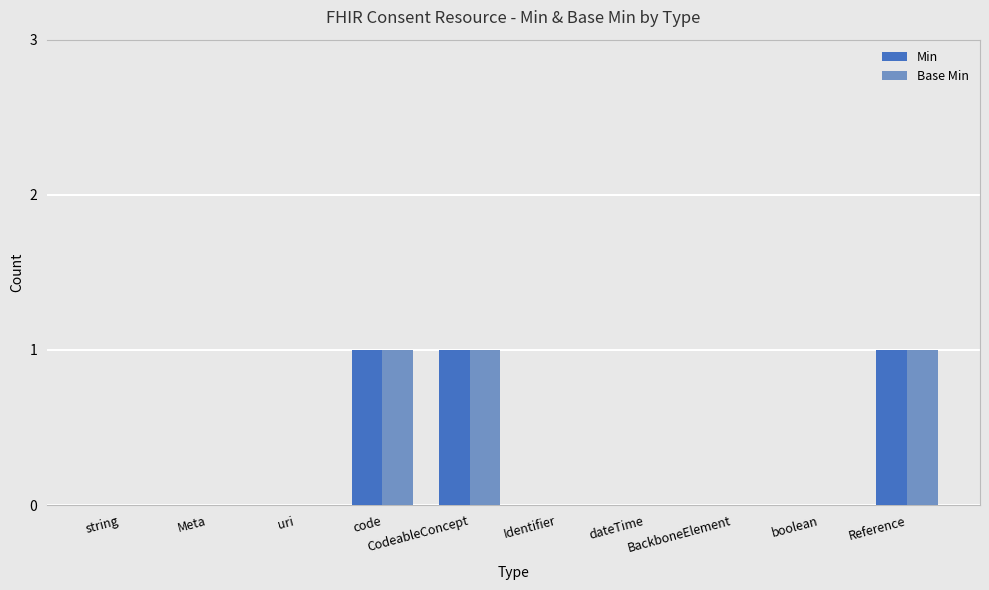

How many groups of bars are there?

10